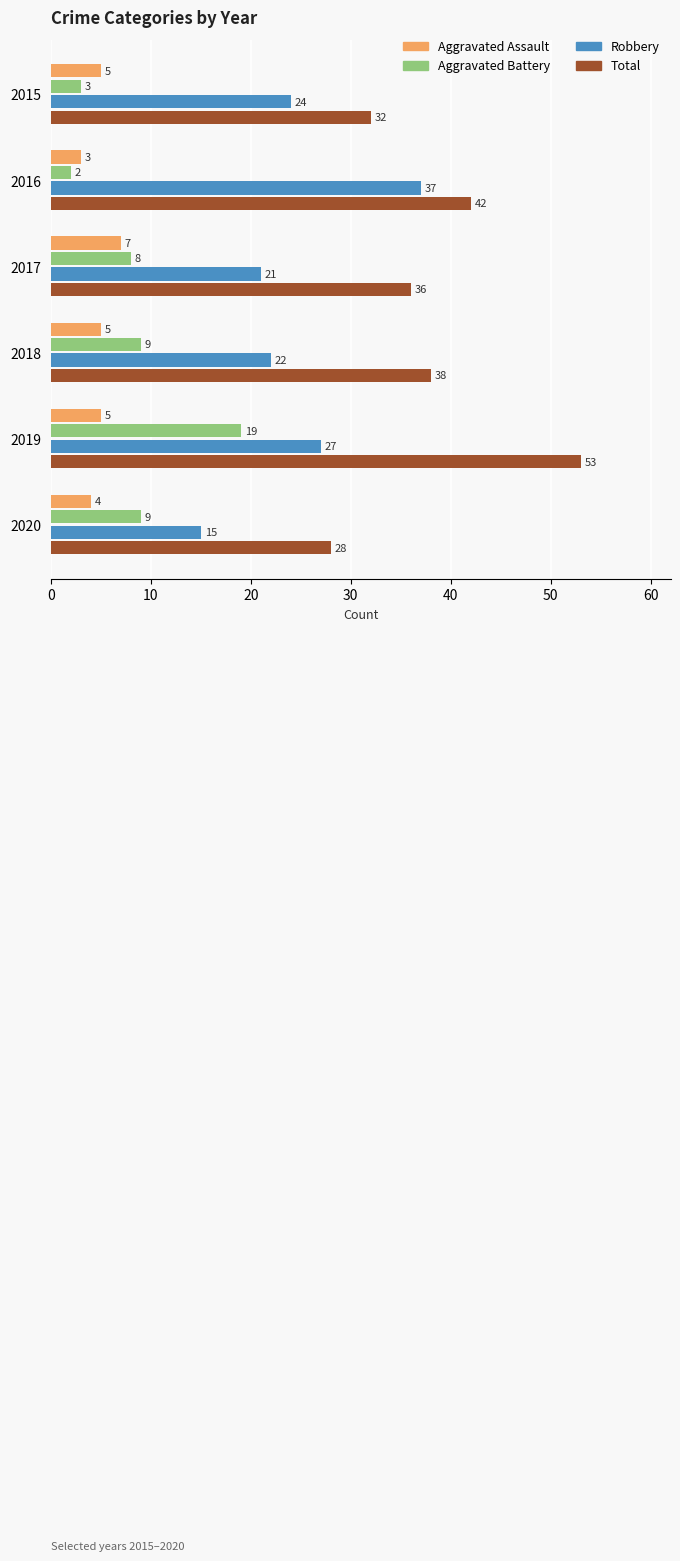

What is the spread (max minus min) of values at 2017?

29